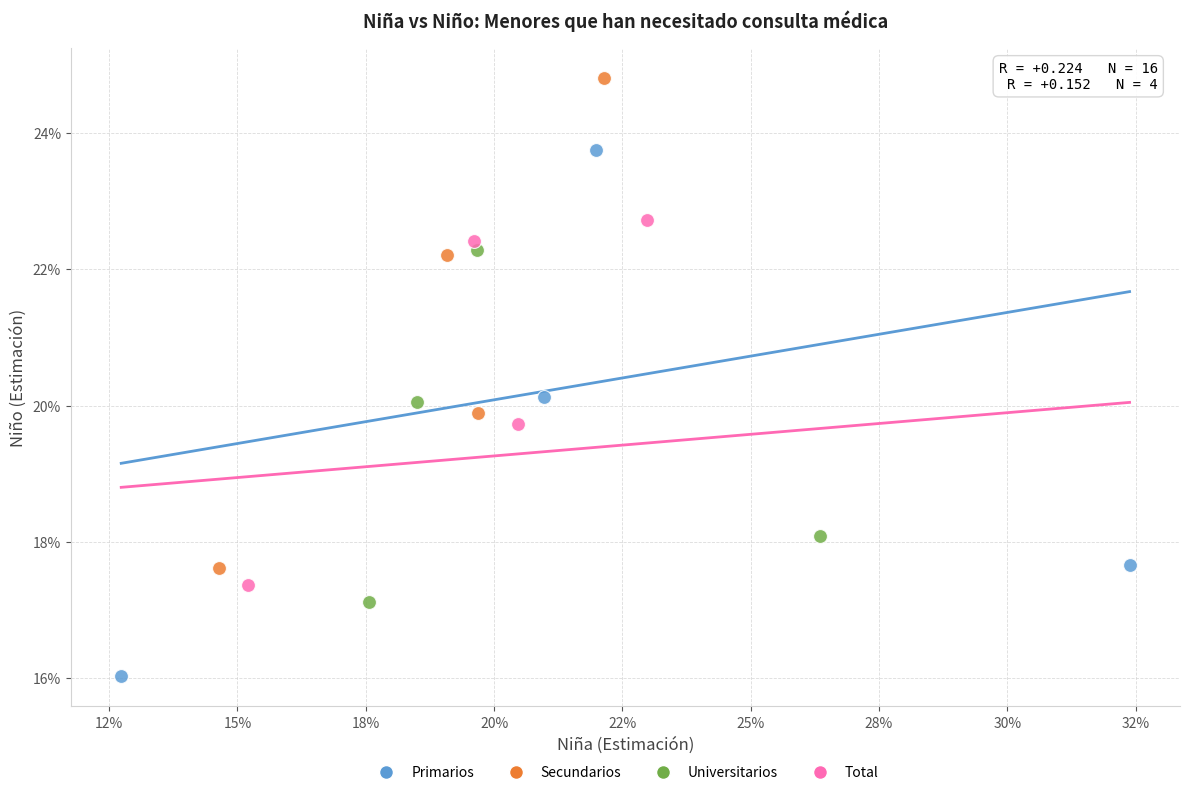

Which series reaches the maximum Y coordinate?

Secundarios